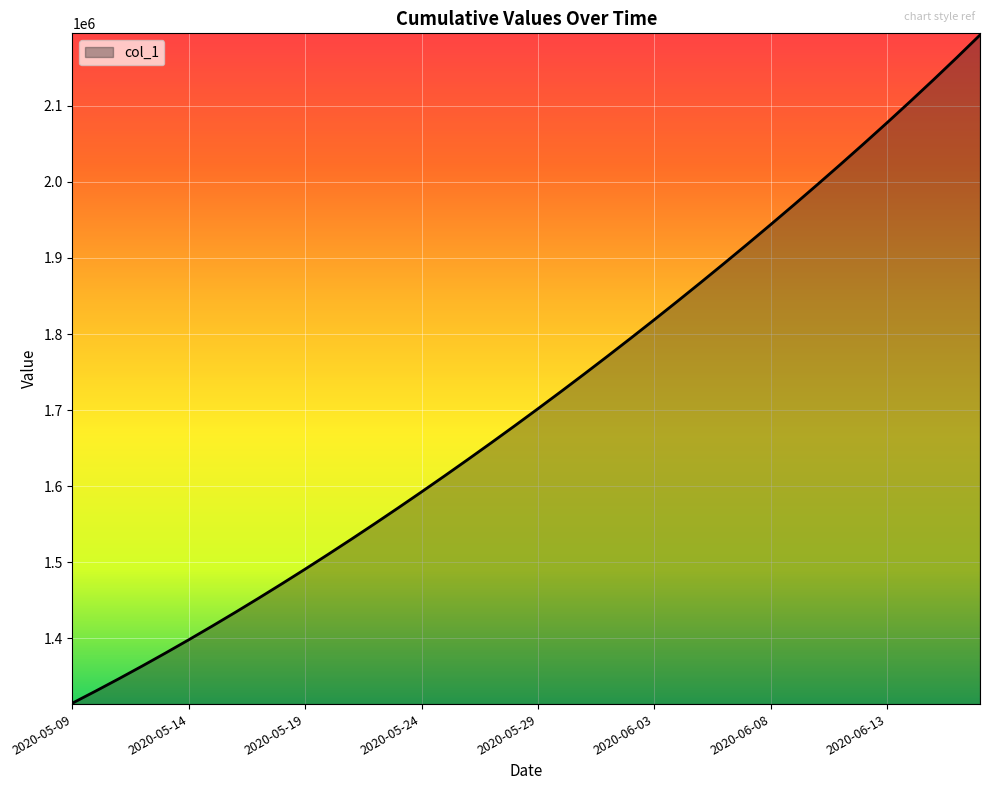

What is the greatest value displayed?

2193022.5